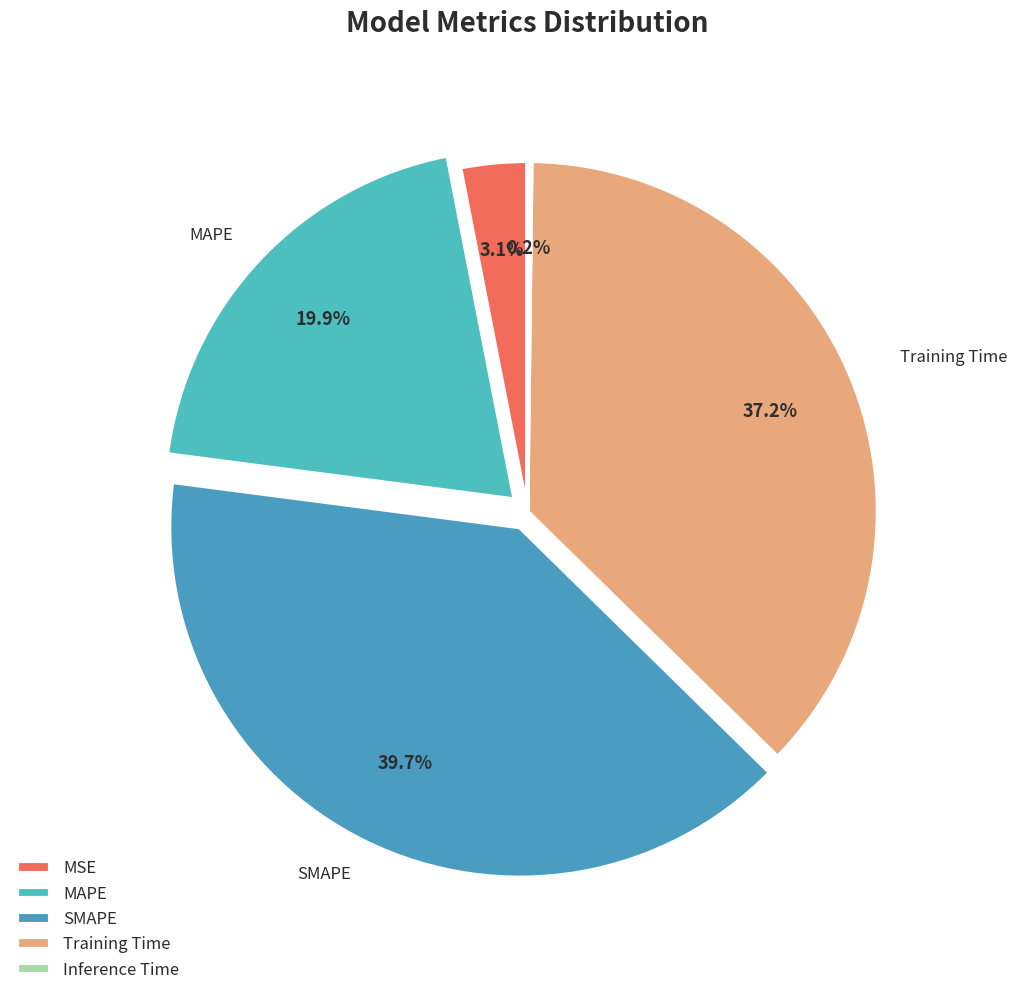

To the nearest percent, what is the combined percentage of Training Time and SMAPE?

77%